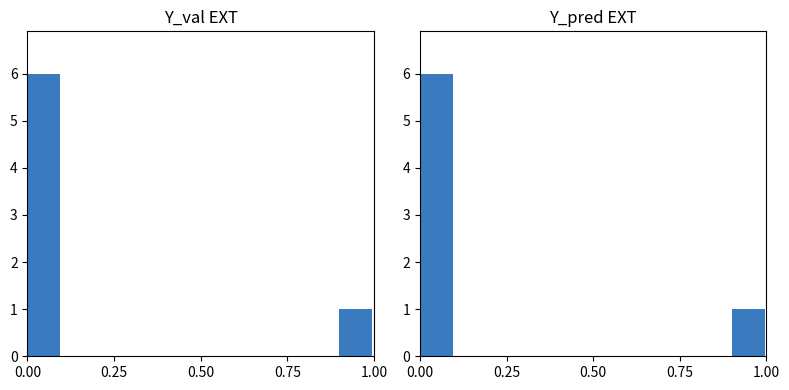

What value does the Y_pred EXT series have at 9?

1